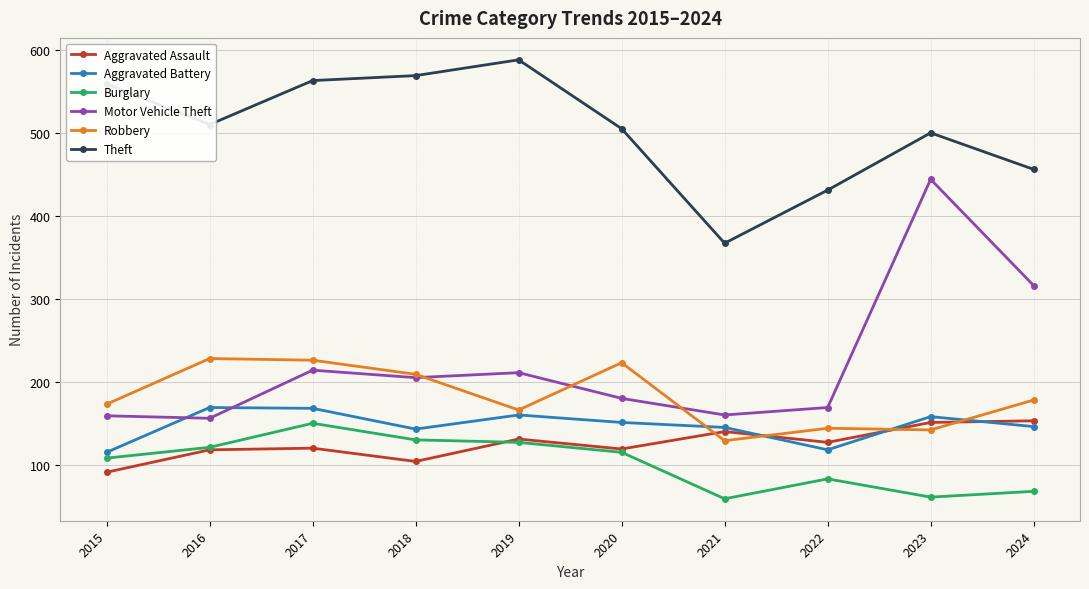

True or false: Motor Vehicle Theft and Burglary intersect in this chart.

False